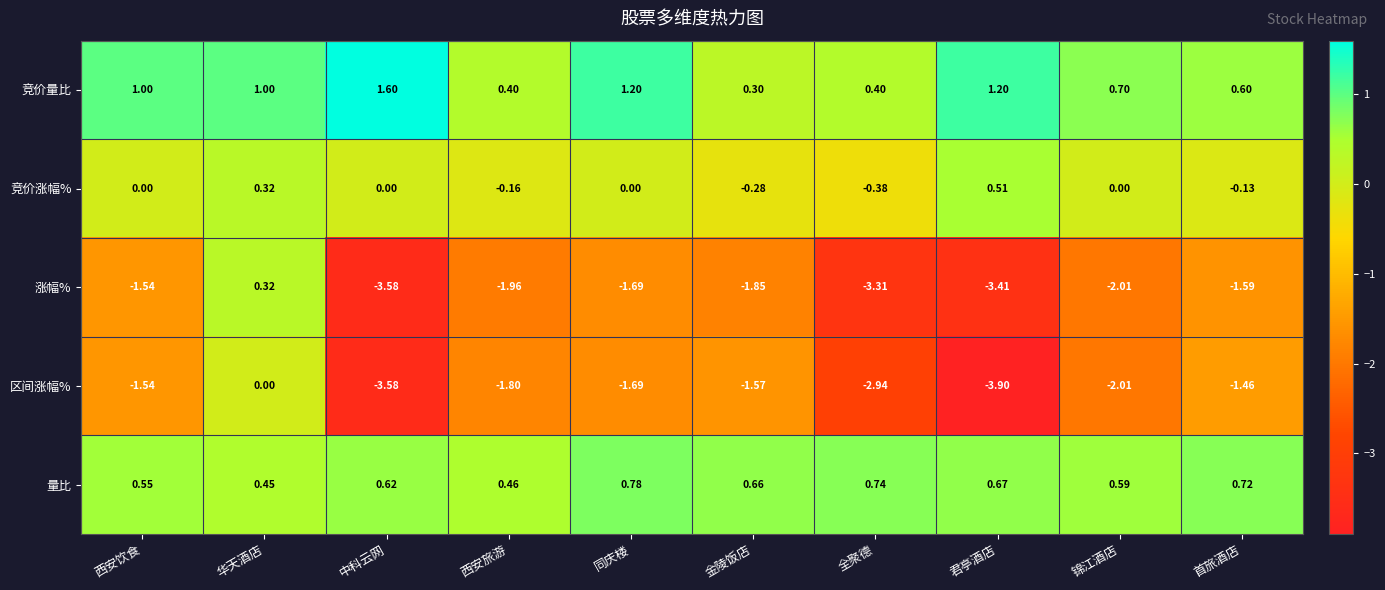

Which category has the highest value in the 涨幅% series?

华天酒店